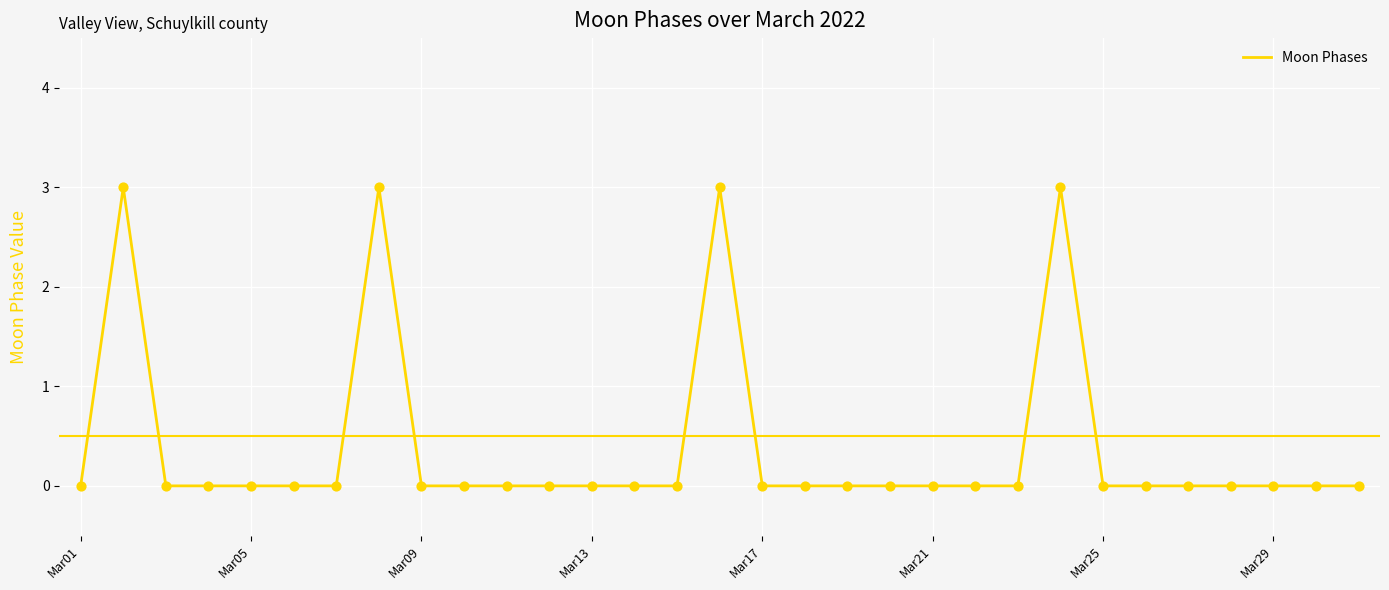

What is the maximum value shown in the chart?

3